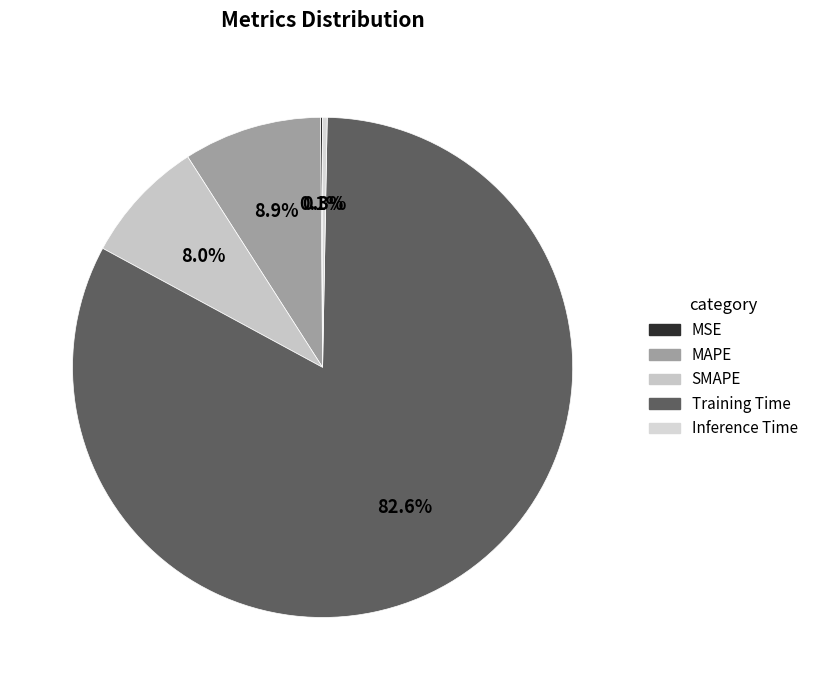

To the nearest percent, what is the difference between the Inference Time and Training Time slice percentages?

82%